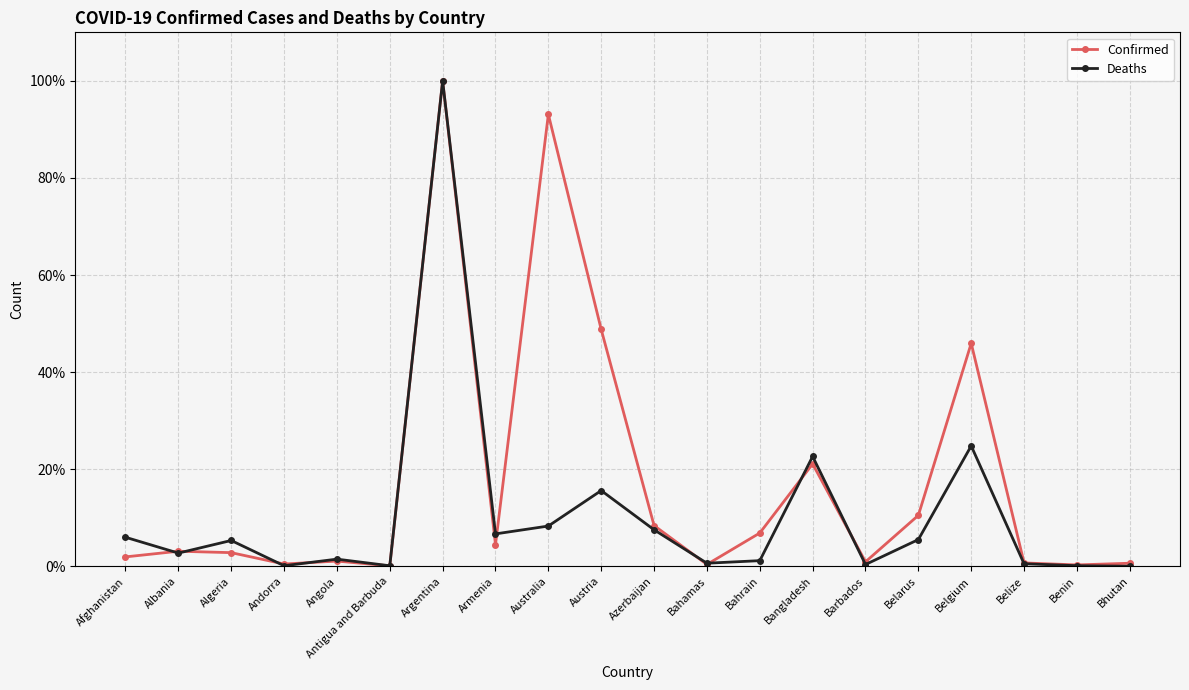

What is the minimum value for Confirmed?

0.1